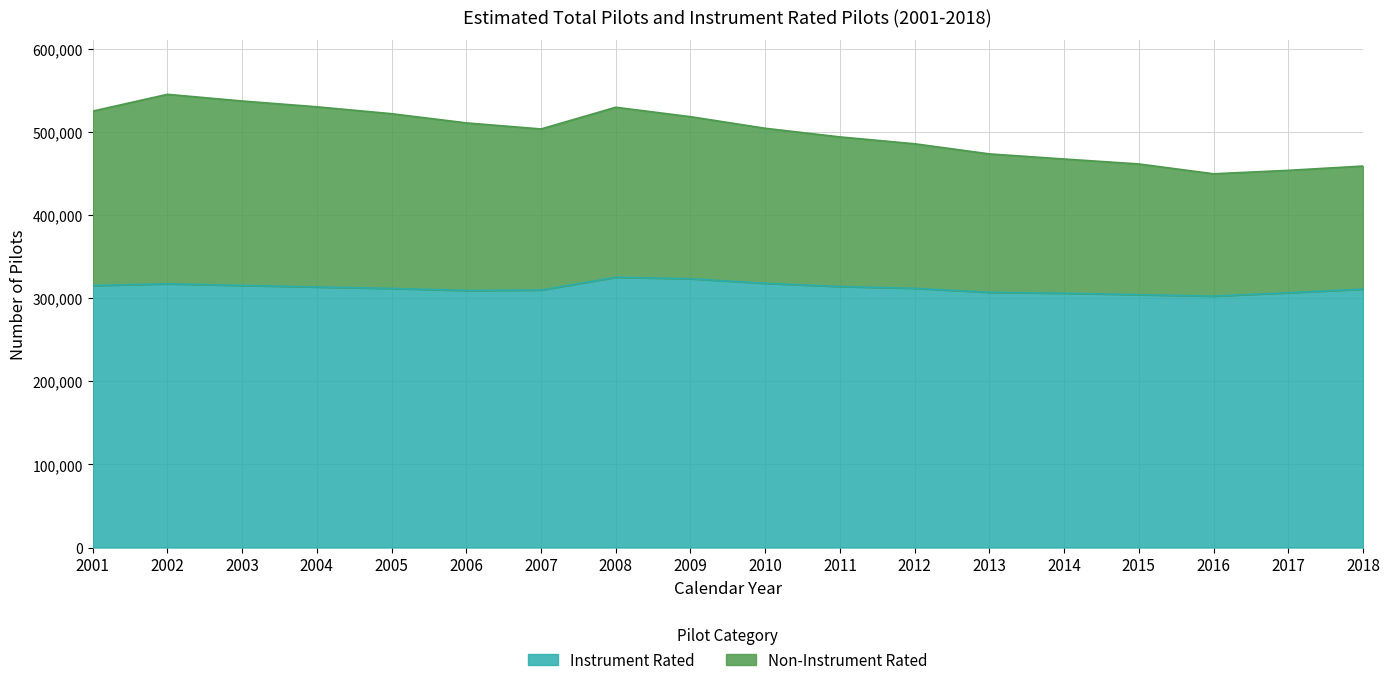

What is the value of the Instrument Rated point at the 10th from the left?

318001